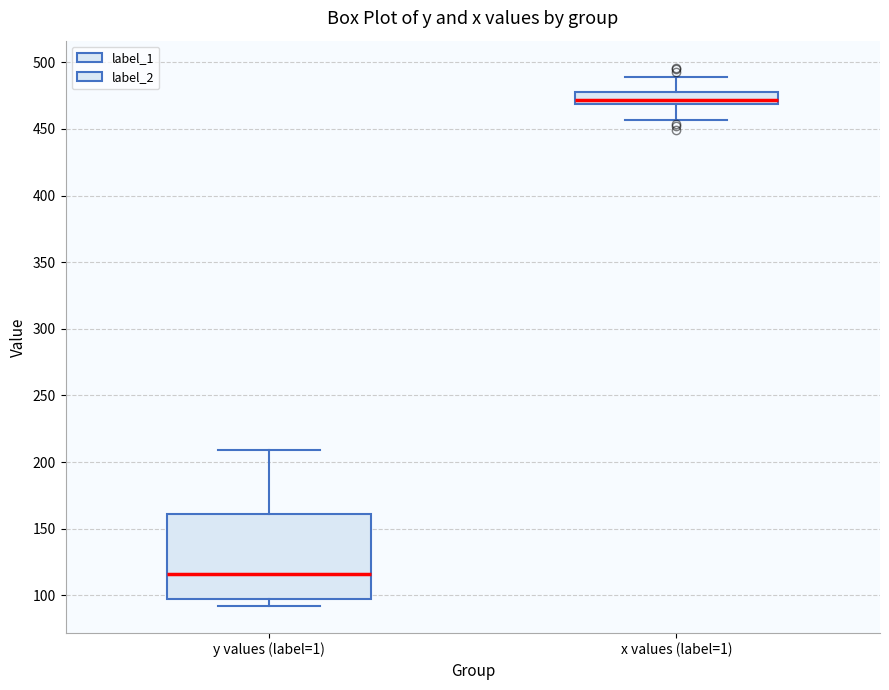

Where is the upper edge of the box for x values (label=1) on the y-axis? The values are not printed on the chart, so give them approximately, as read against the axis.

480